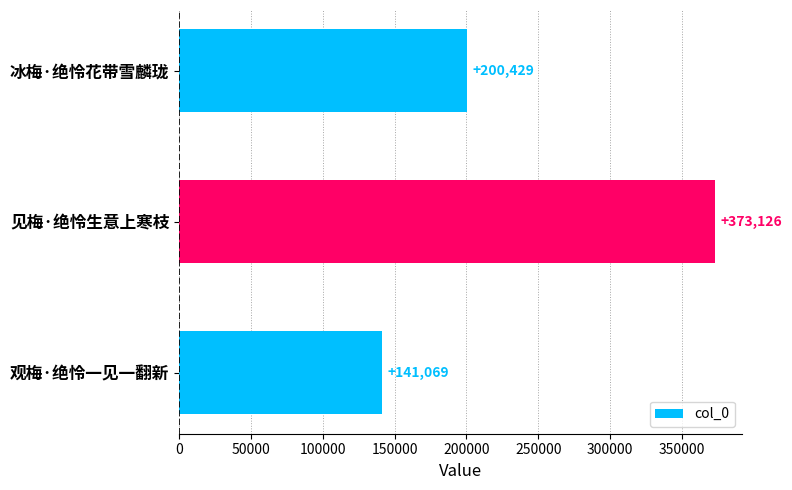

How many values are below 200429?

1